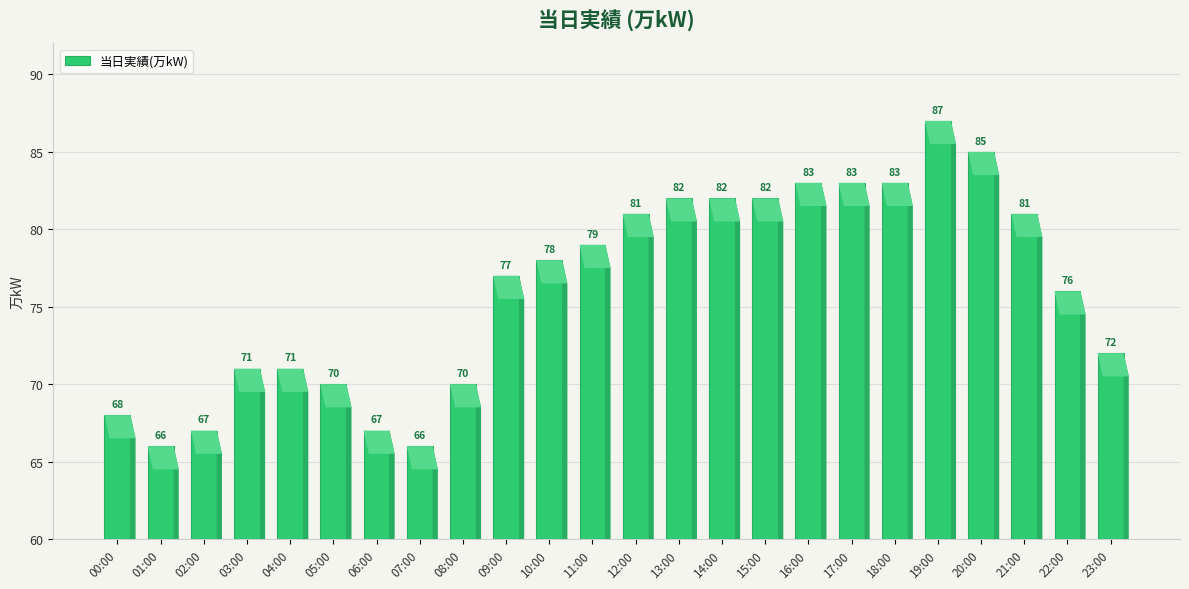

The chart shows a value of 18 at 05:00. True or false?

False